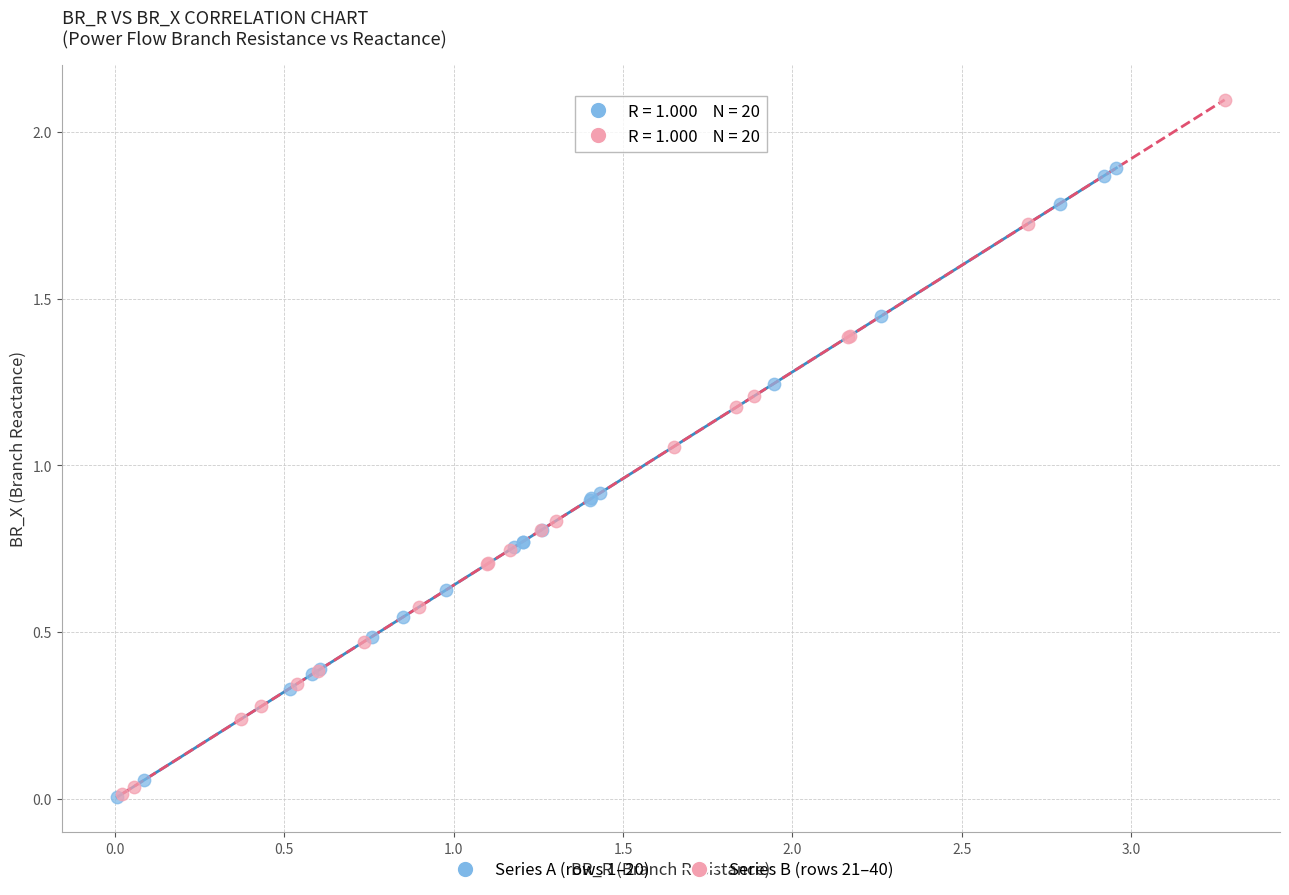

Which series reaches the maximum Y coordinate?

Series B (rows 21–40)